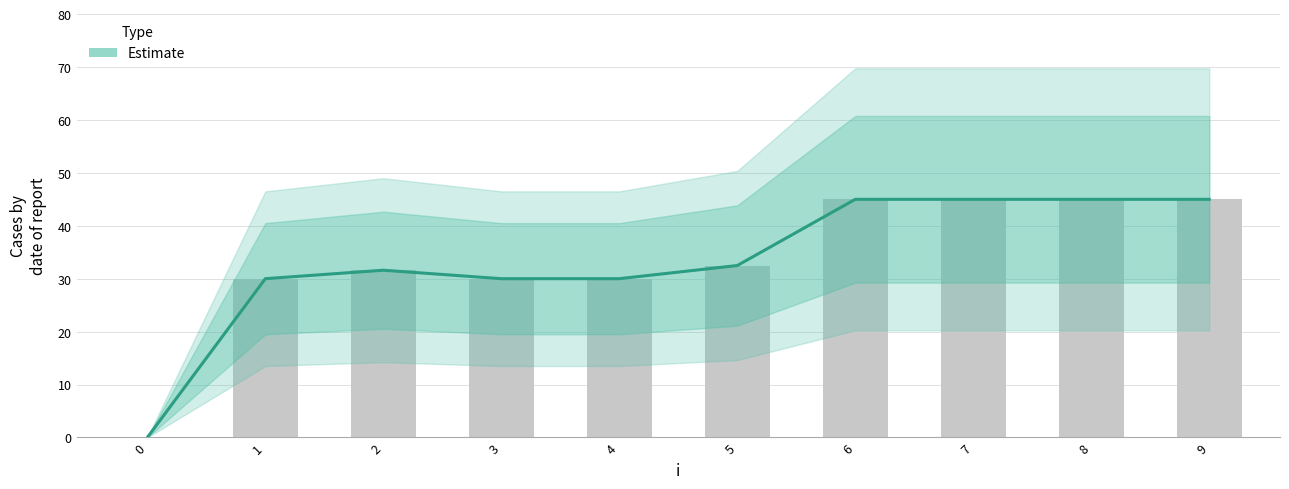

Read the value at 5.

32.5